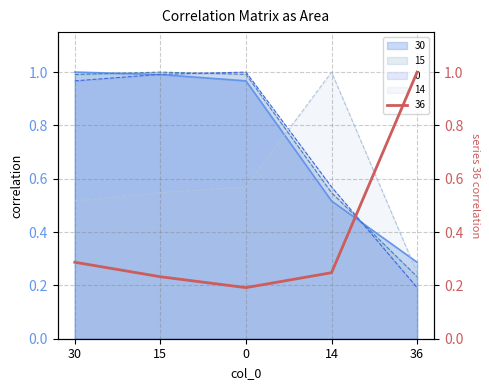

Which series has the largest total across all categories?

15